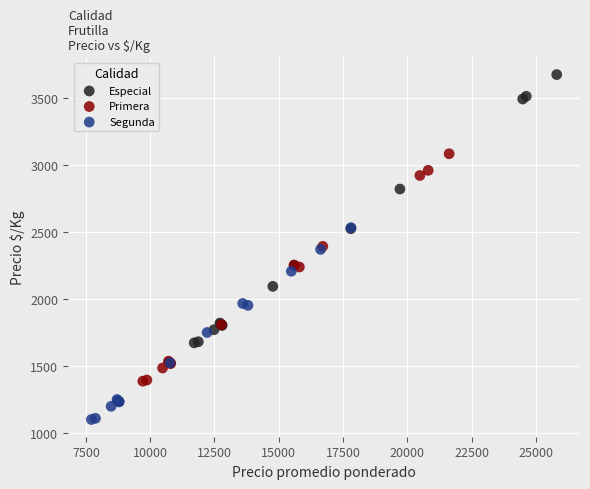

Which series reaches the minimum Y coordinate?

Segunda